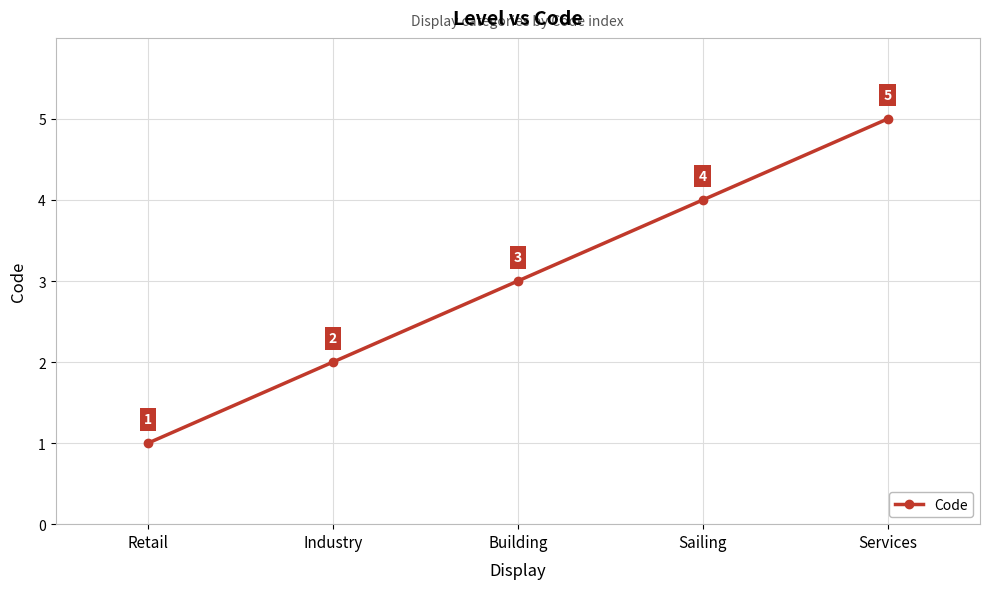

What is the label of the 5th point from the right?

Retail